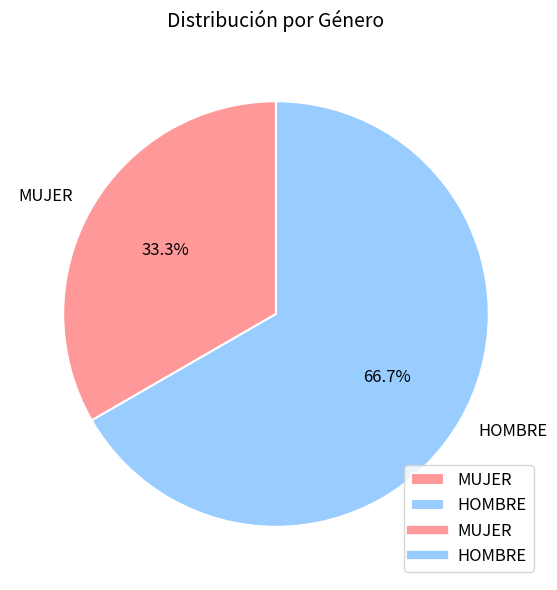

Which category has the smallest portion of the pie?

MUJER